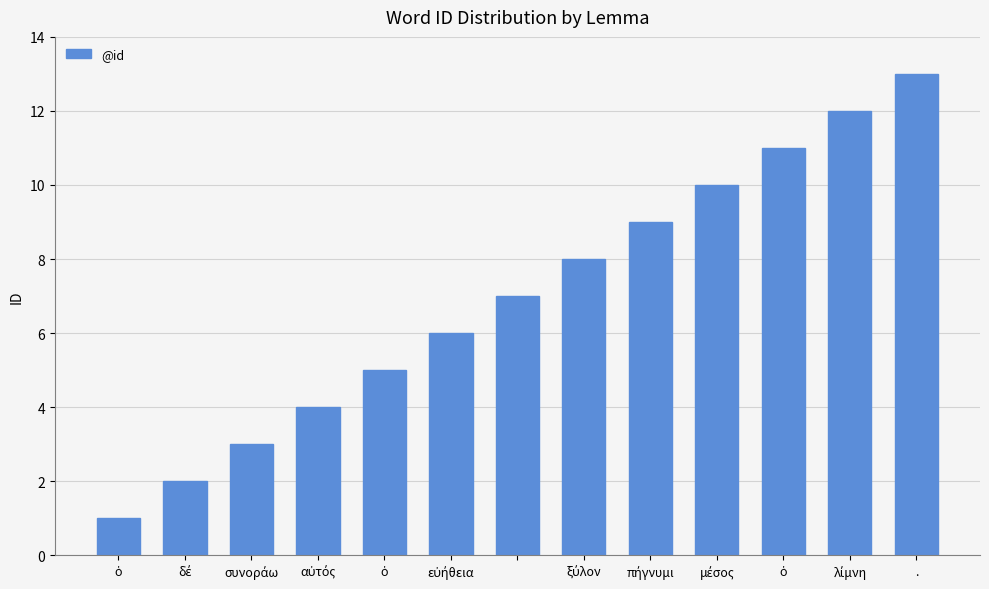

How many bars are there in total?

13